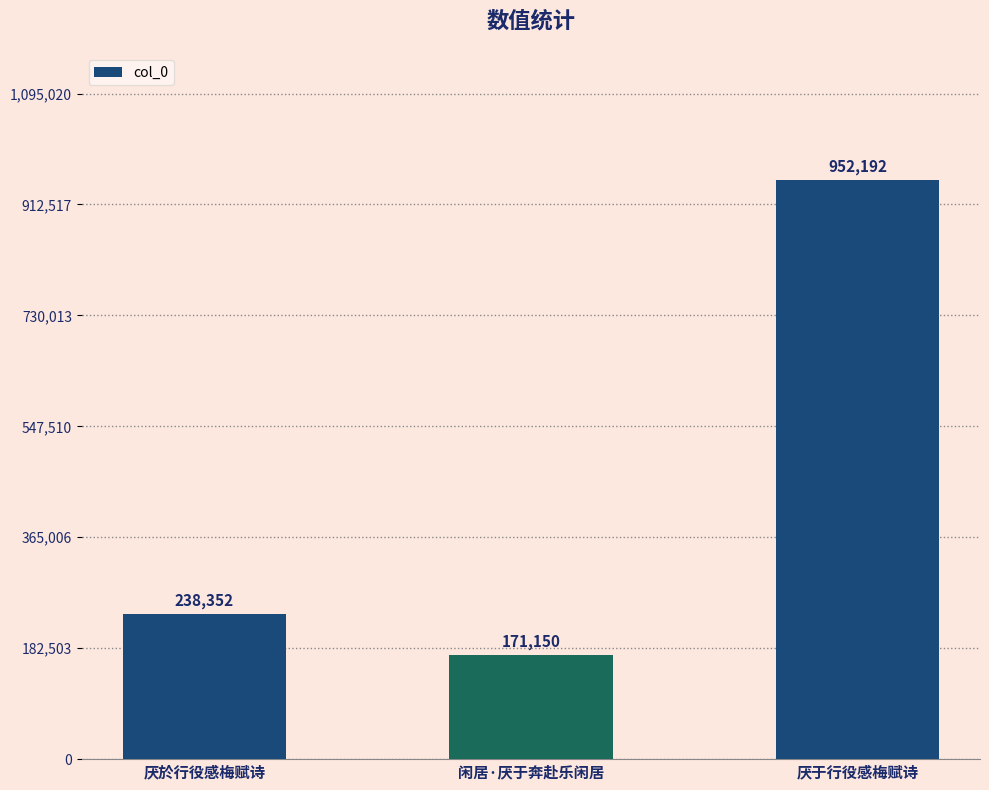

Between 厌于行役感梅赋诗 and 厌於行役感梅赋诗, which is larger?

厌于行役感梅赋诗